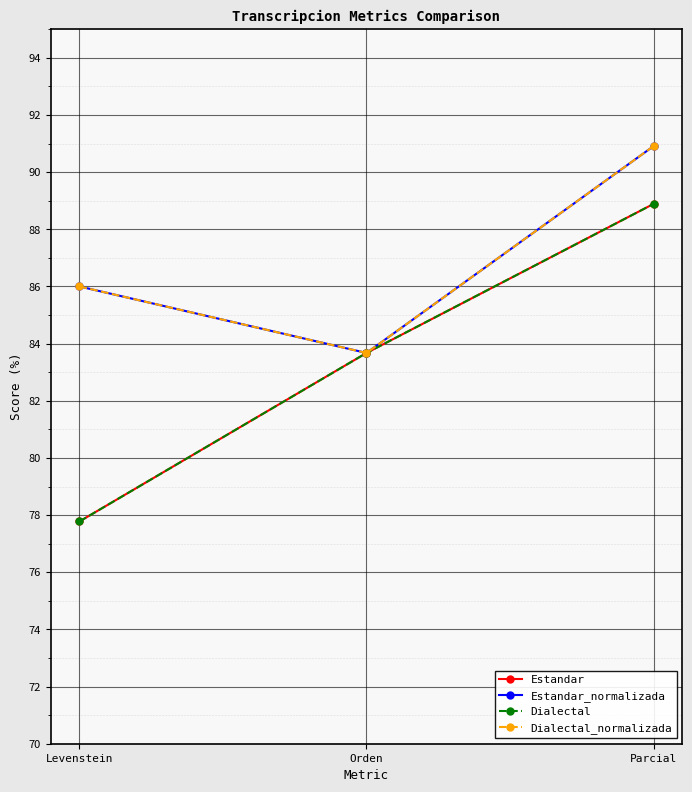

Is this an area chart (filled region under the line)?

No